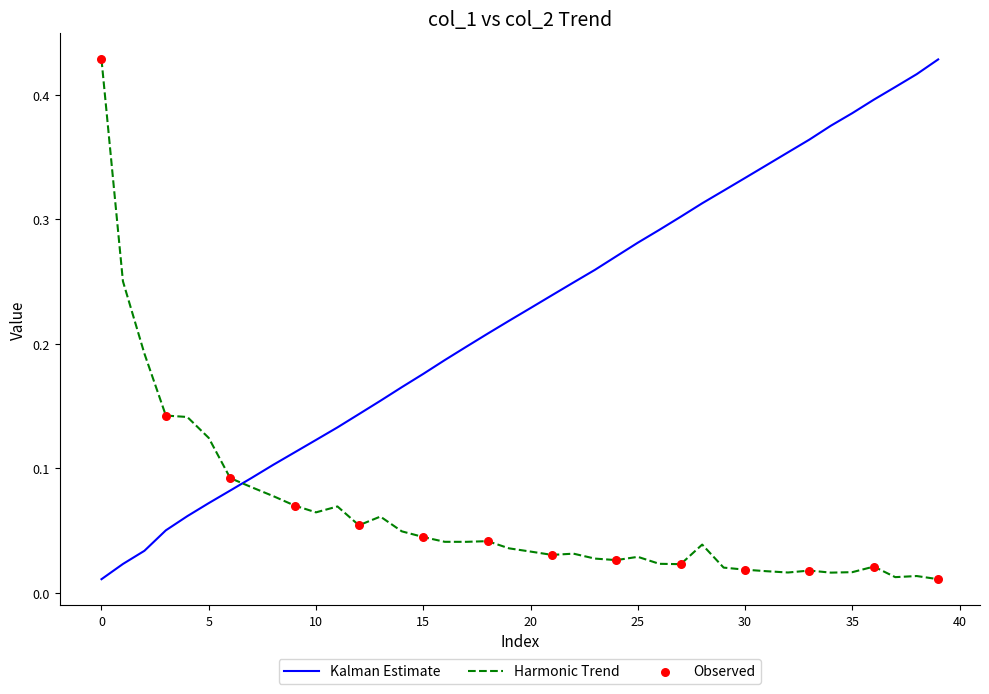

Which series has the largest total across all categories?

Kalman Estimate